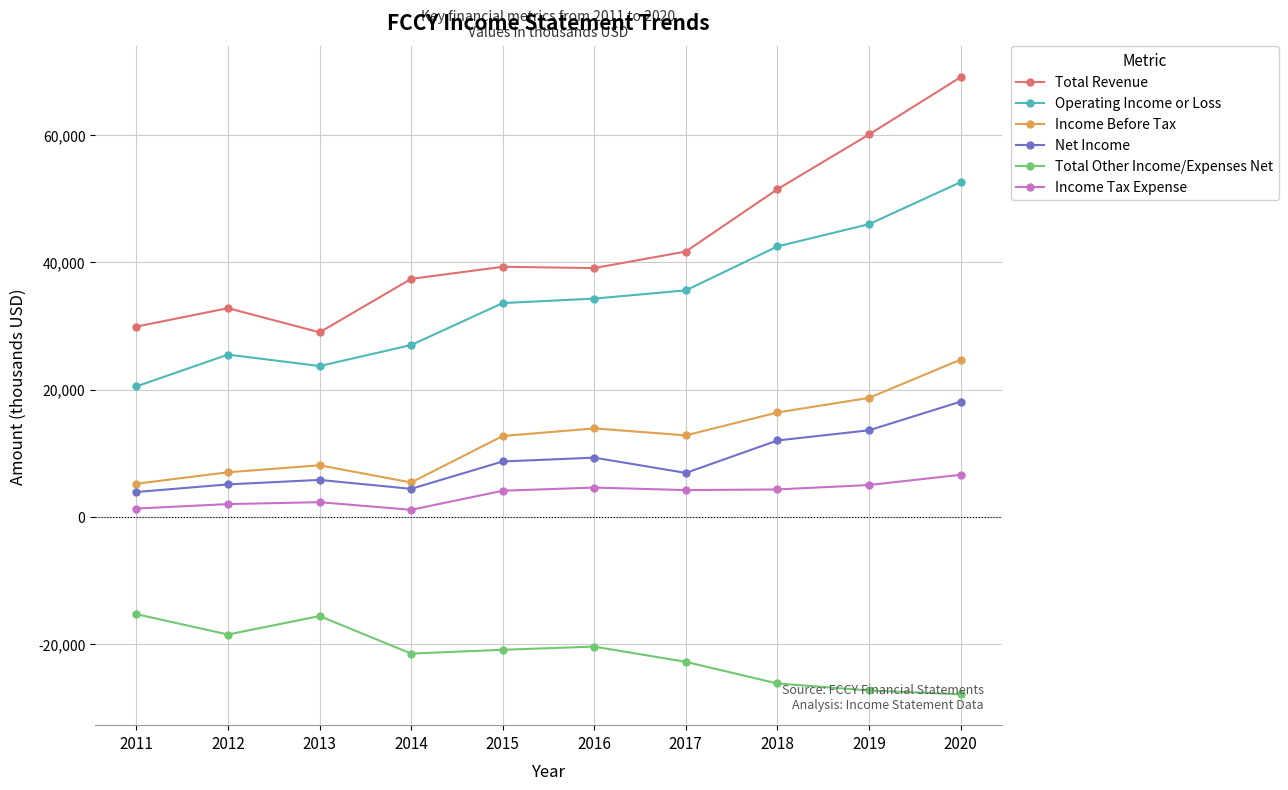

True or false: Total Other Income/Expenses Net has a value of -16220 at 2019.

False